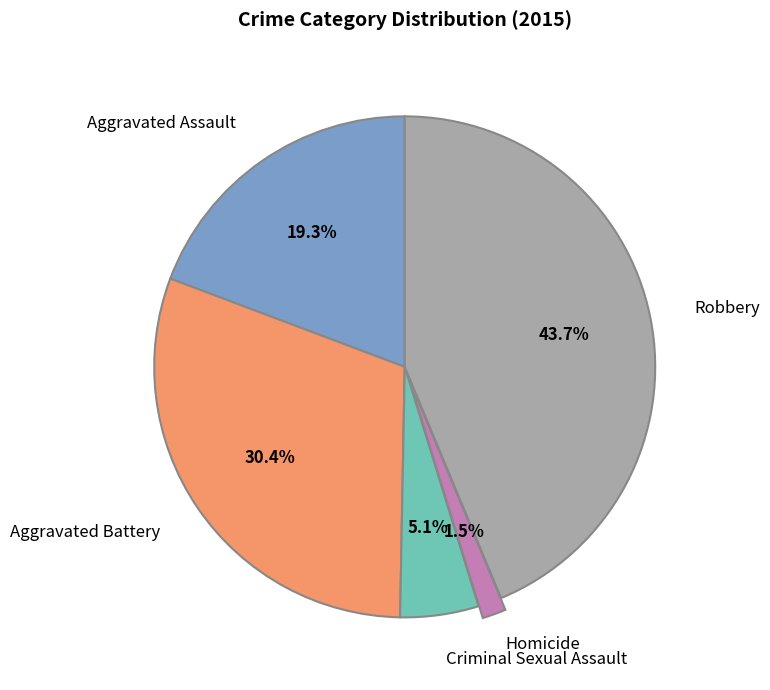

How many segments does this pie chart have?

5